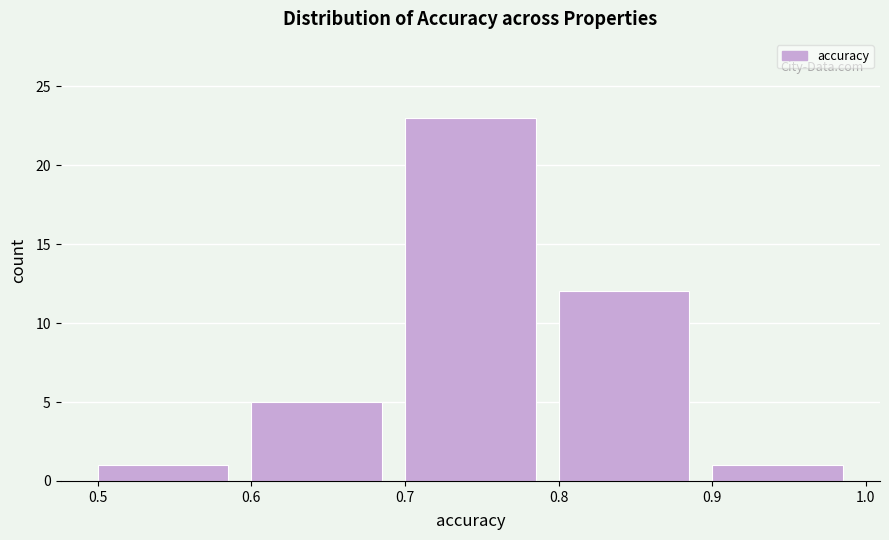

Reading left to right, list every bar in this chart as the range it spans on the x-axis followed by its height. The values are not printed on the chart, so give them approximately, as read against the axis.

0.5 to 0.6: 1
0.6 to 0.7: 5
0.7 to 0.8: 23
0.8 to 0.9: 12
0.9 to 1.0: 1